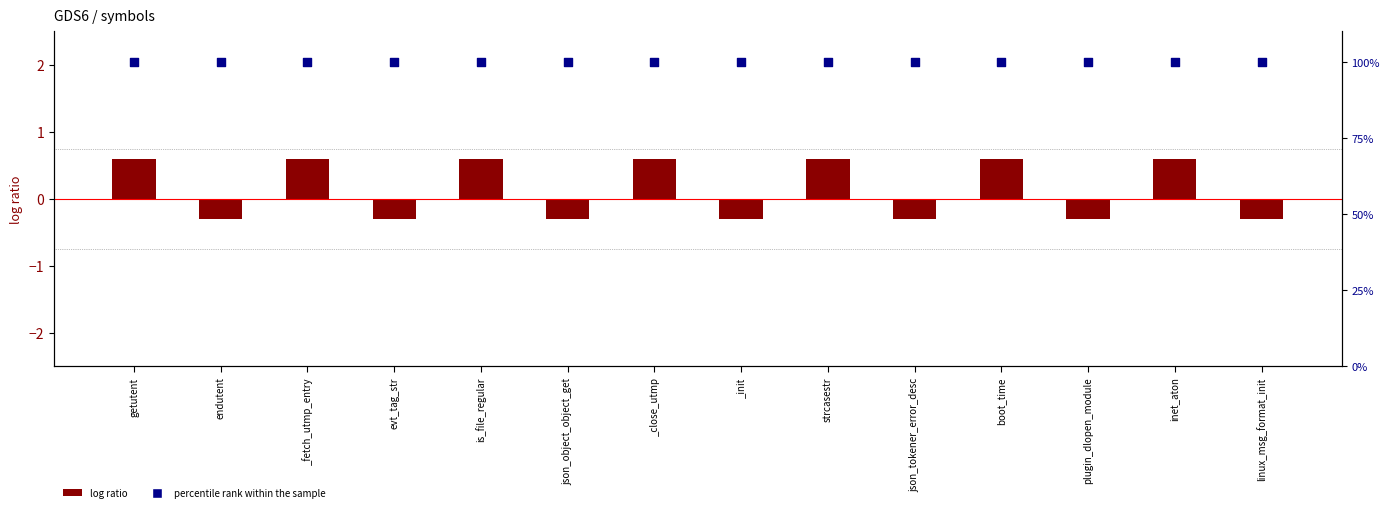

Which series contains the highest Y value?

percentile rank within the sample